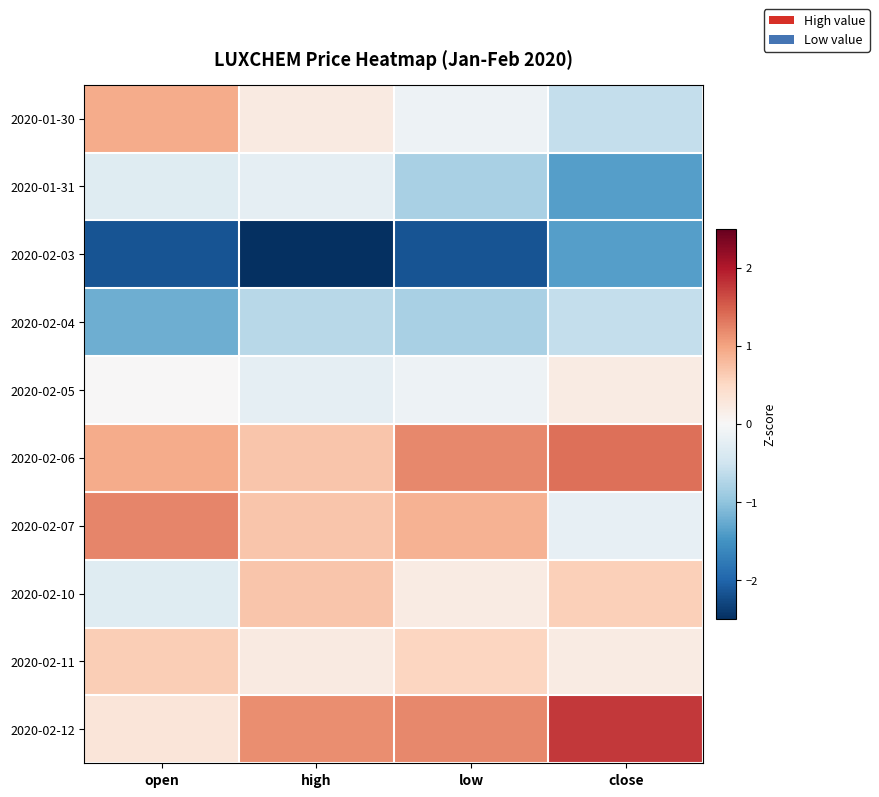

At low, list the series in order from smallest to largest.

2020-02-03, 2020-01-31, 2020-02-04, 2020-01-30, 2020-02-05, 2020-02-10, 2020-02-11, 2020-02-07, 2020-02-06, 2020-02-12